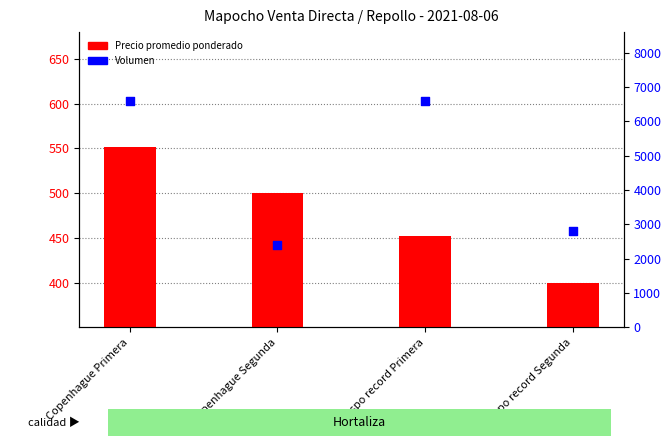

Which series contains the lowest Y value?

Precio promedio ponderado